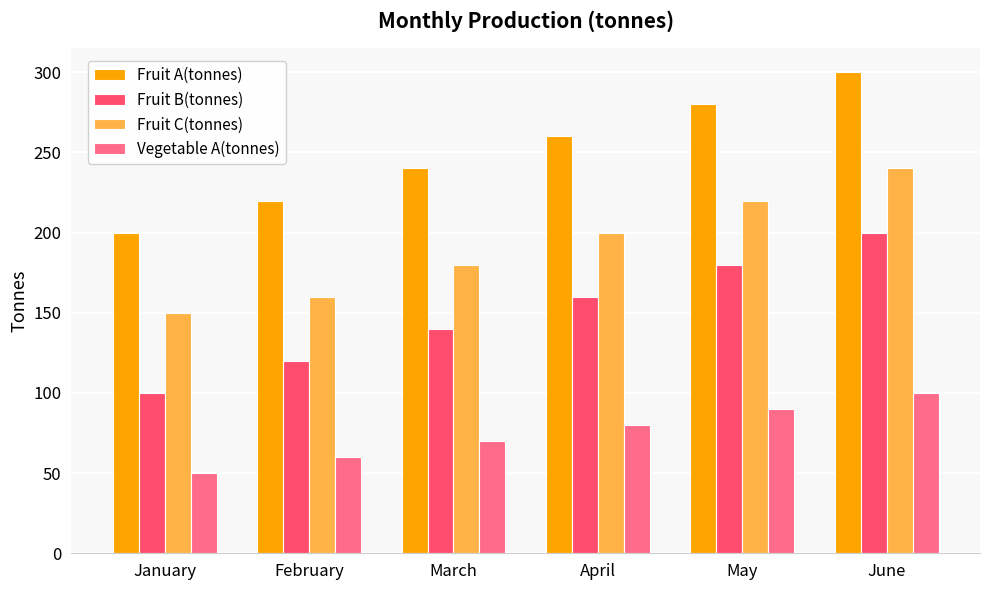

What is the difference between the Fruit C(tonnes) values at February and January?

10